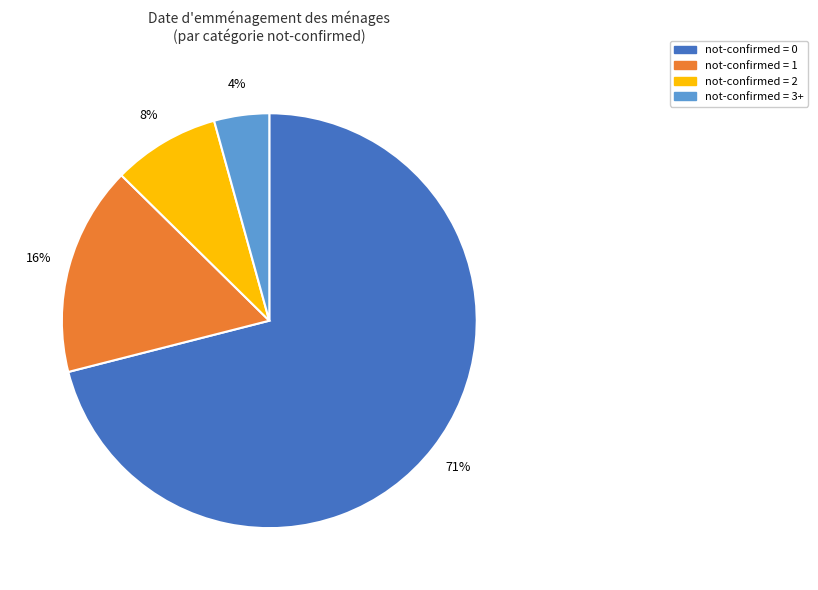

How many slices are in this pie chart?

4